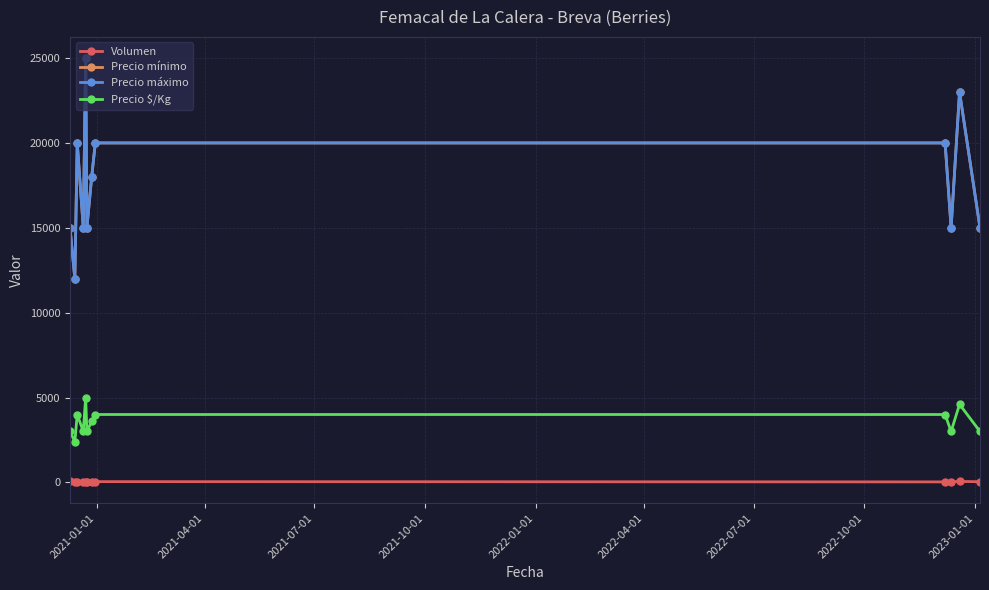

What is the difference between the second highest and minimum values in the Precio máximo series?

11000